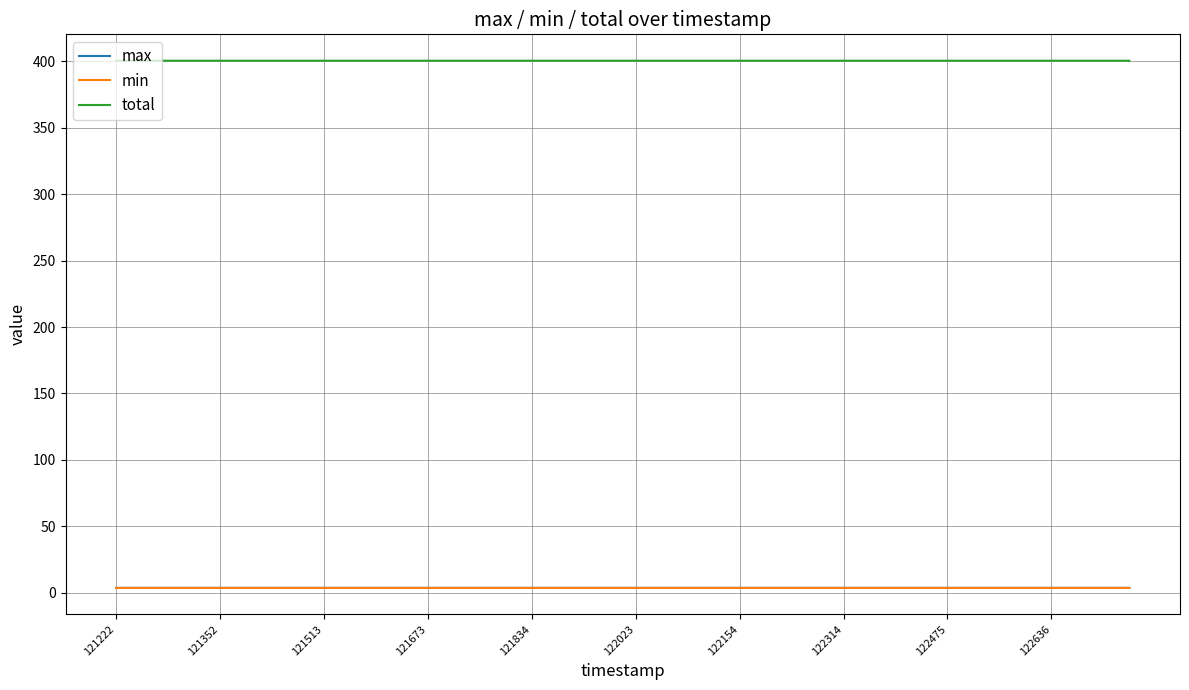

True or false: total and max cross at least once.

False